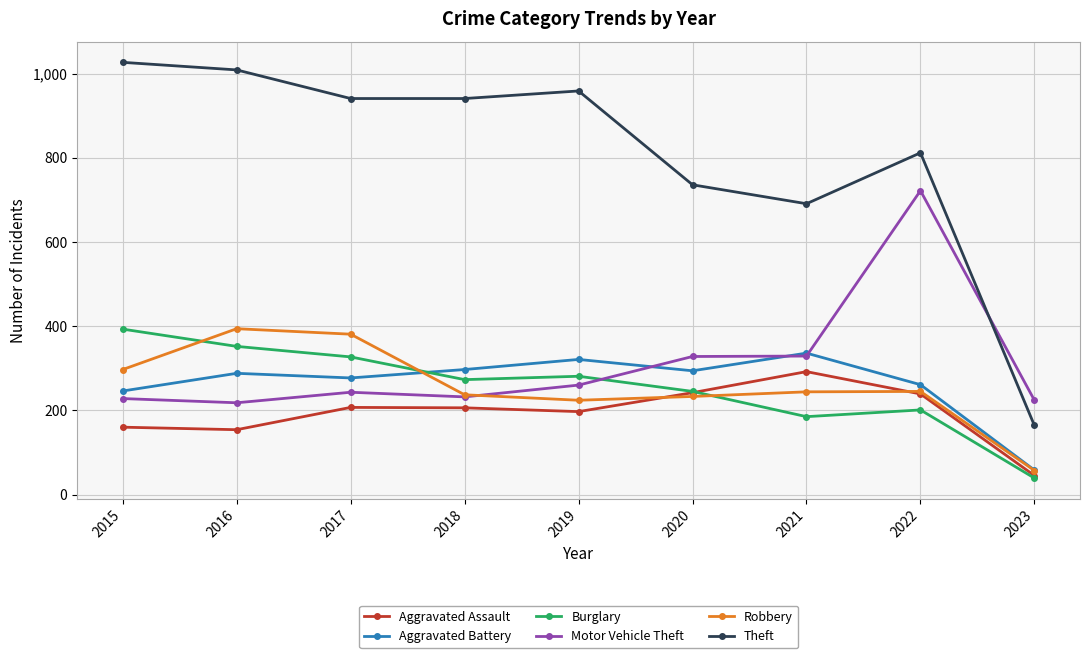

Is it true that Burglary equals 185 at 2021?

True